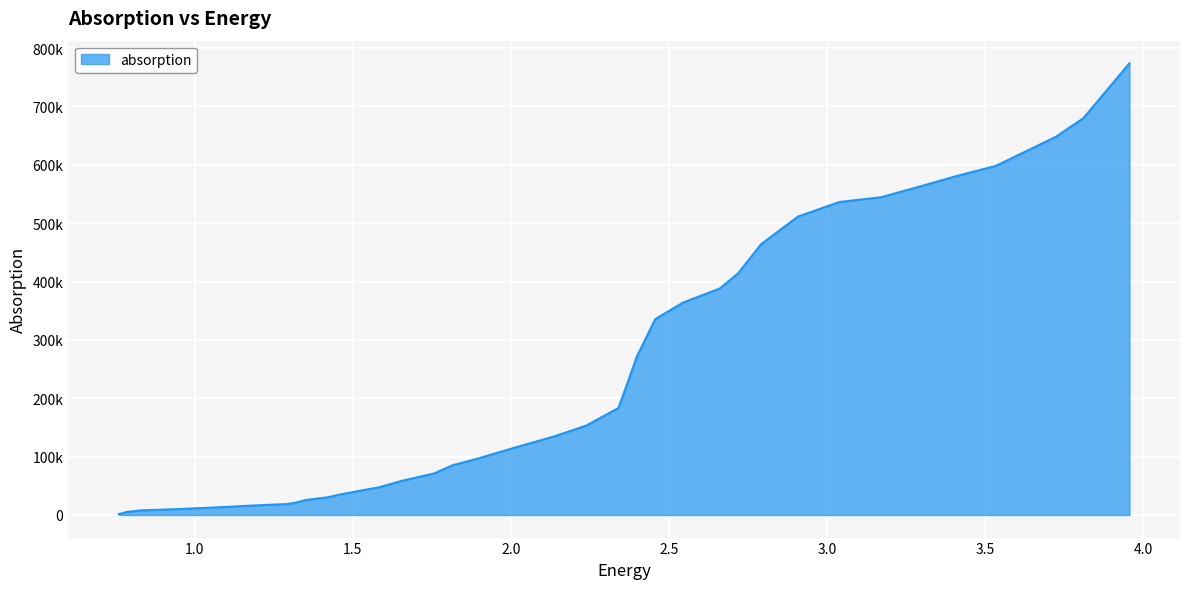

True or false: the data has more than 2 interior local peaks.

False